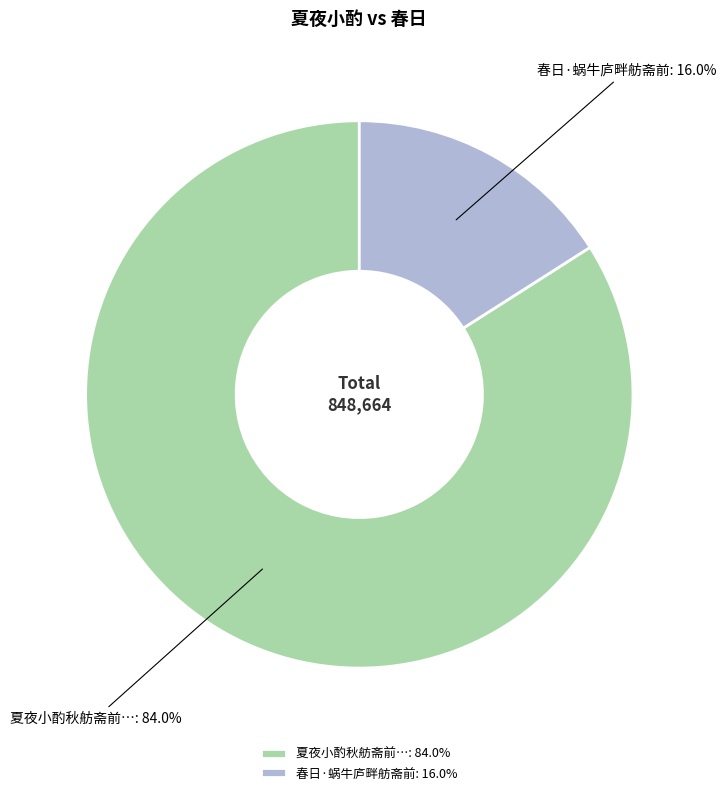

Count the number of slices in the pie.

2